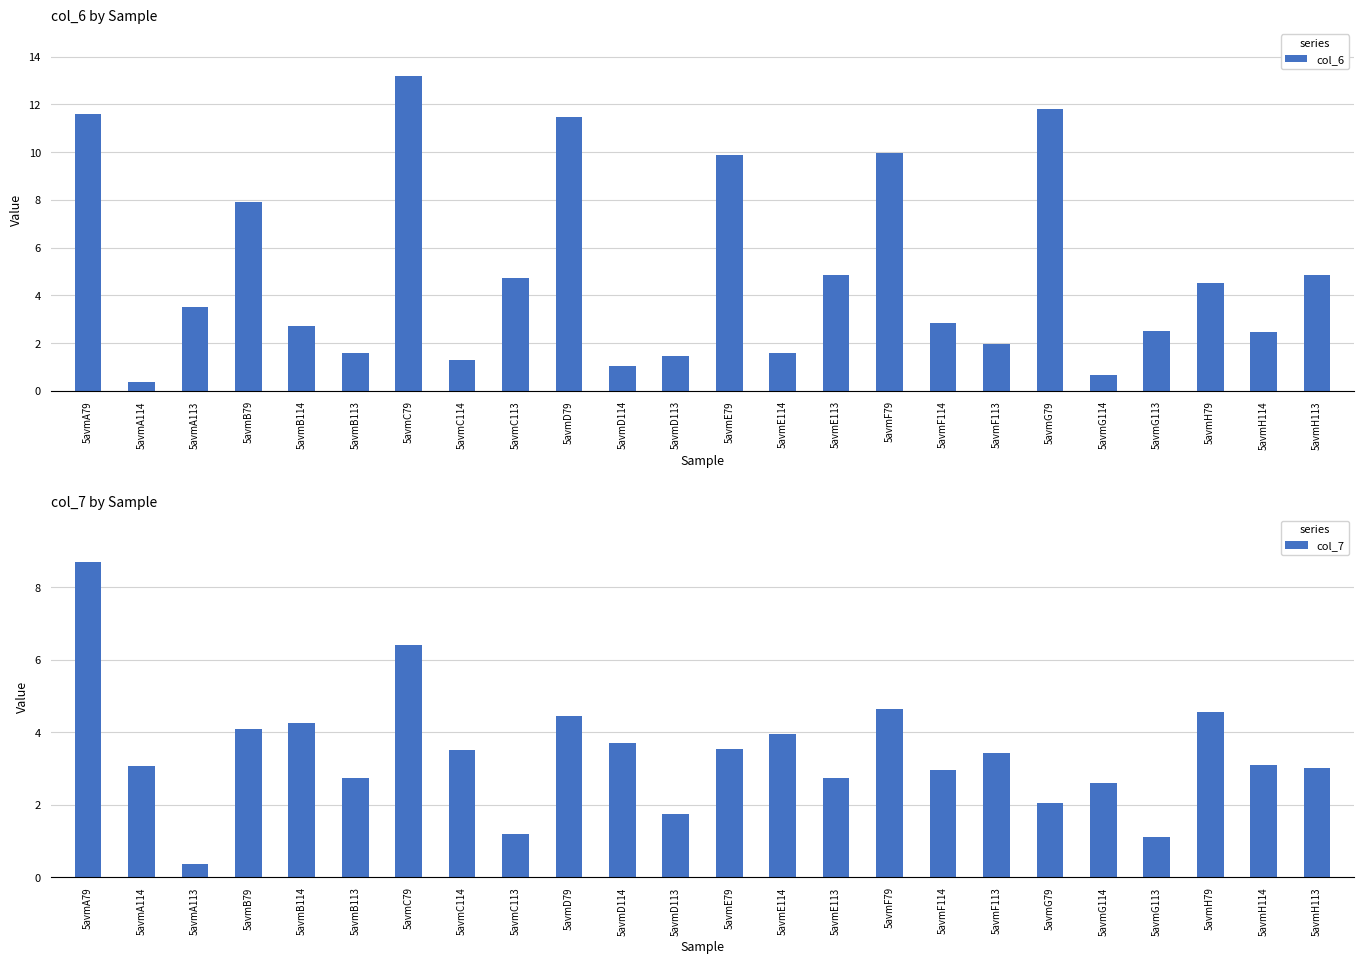

What is the difference between the second highest and second lowest values in the col_7 series?

5.3